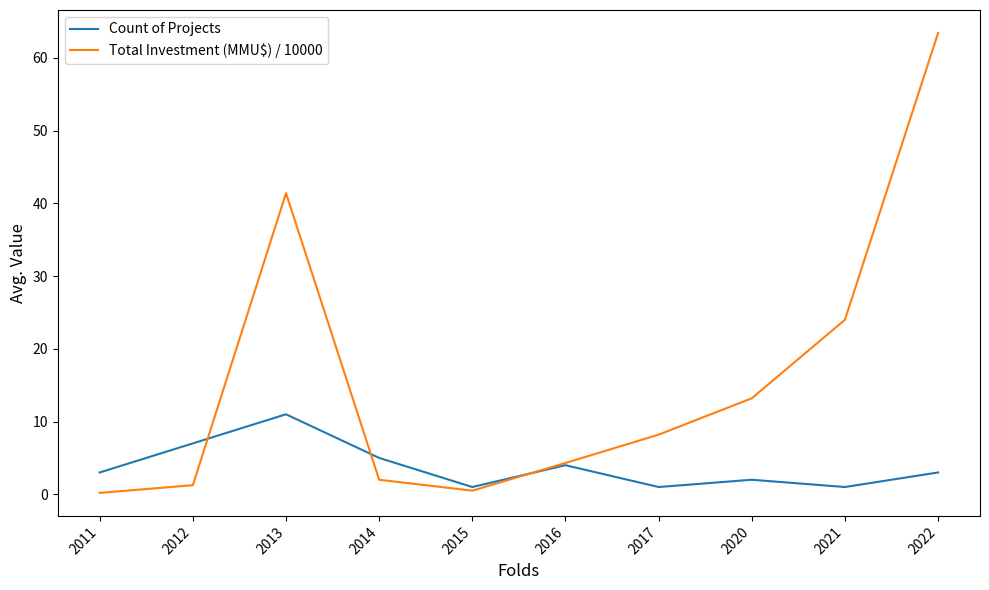

Rank the series by their maximum value, from lowest to highest.

Count of Projects, Total Investment (MMU$) / 10000